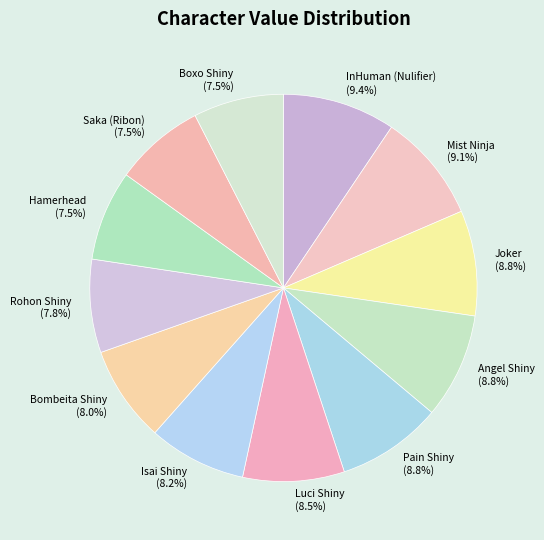

Is there any slice that represents more than half of the pie?

No